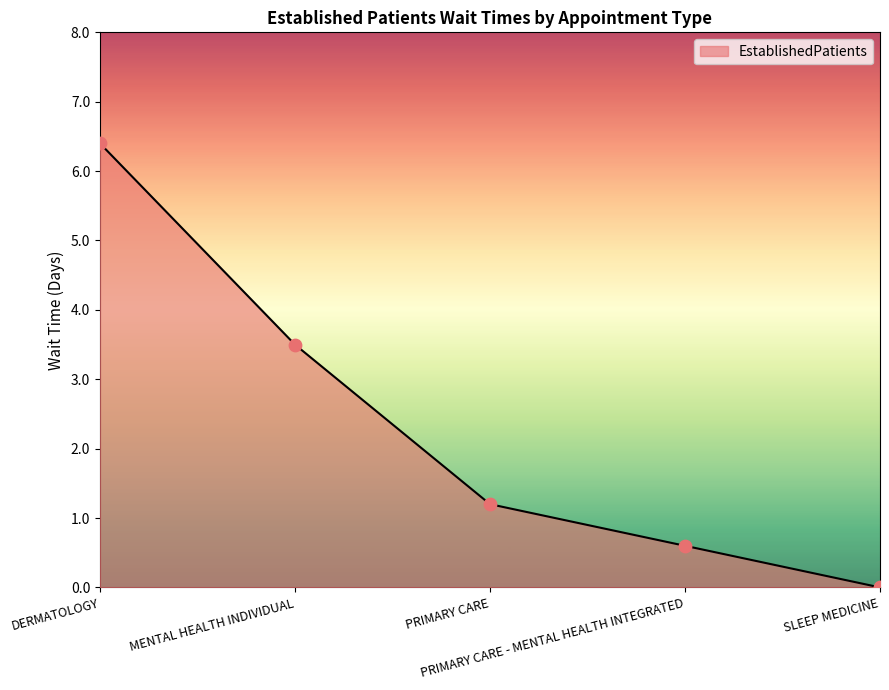

What is the change in value from MENTAL HEALTH INDIVIDUAL to PRIMARY CARE?

-2.3